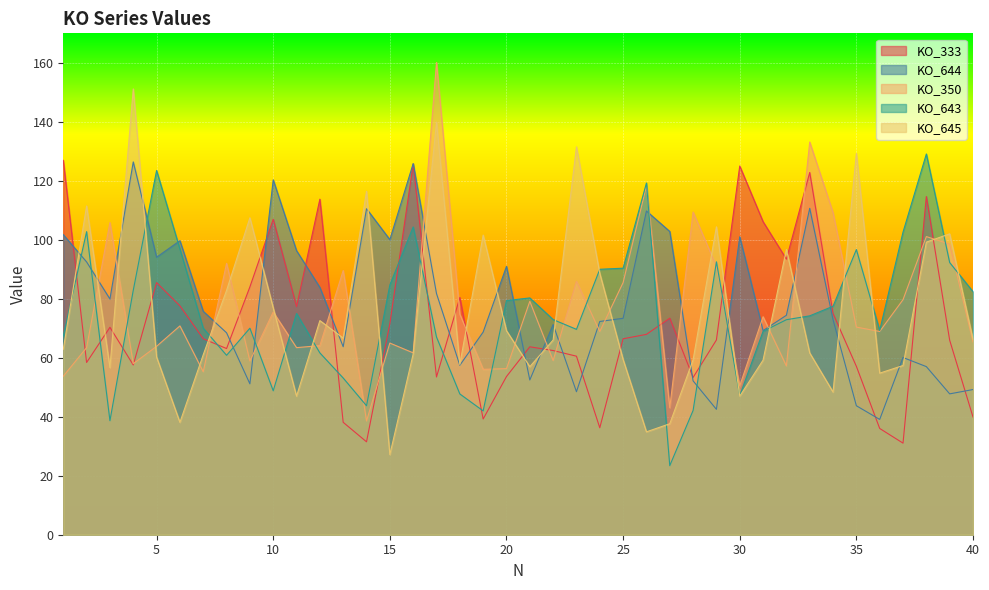

List the labels in order of KO_350 value, largest first.

17, 33, 26, 28, 34, 3, 38, 39, 8, 29, 13, 23, 25, 37, 21, 10, 18, 31, 6, 35, 36, 24, 40, 15, 12, 5, 2, 11, 16, 22, 9, 4, 32, 20, 19, 7, 1, 30, 27, 14